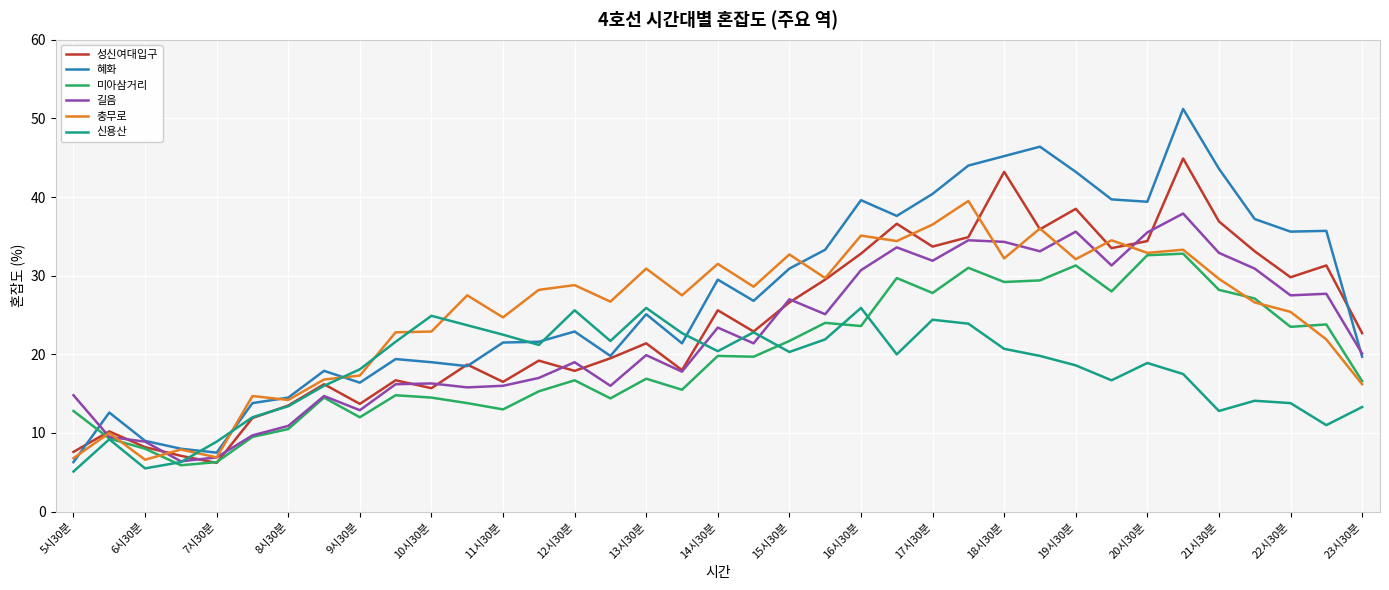

What is the maximum value shown in the chart?

51.2